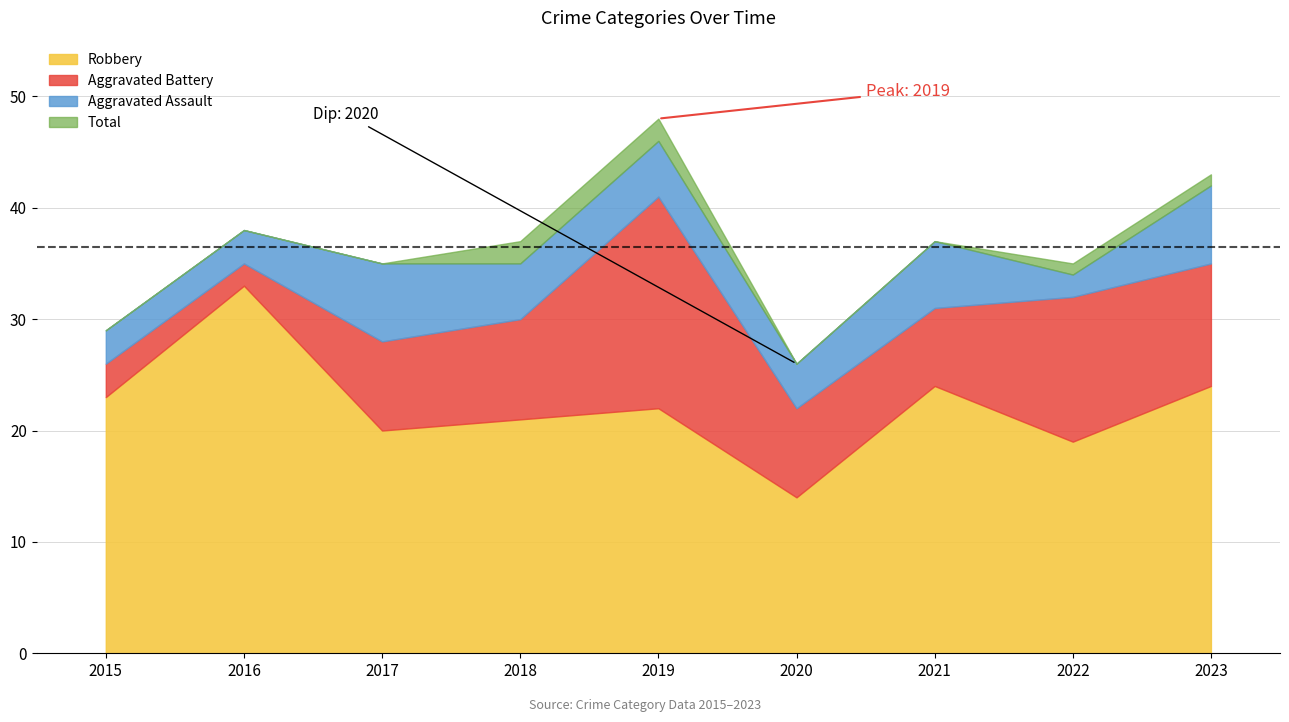

How many data points in Aggravated Battery are above 8?

4